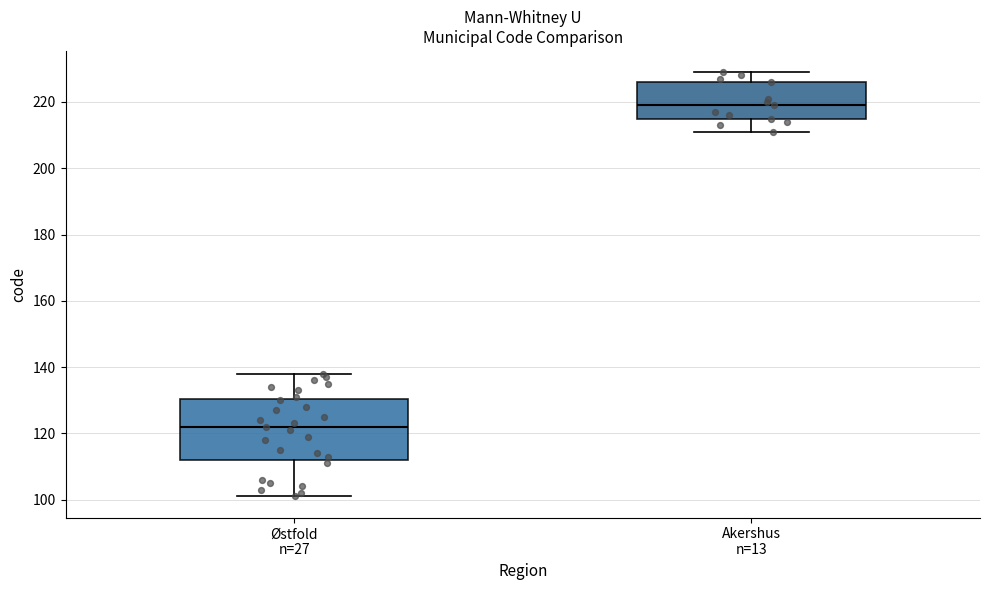

Where does the lower whisker of the box for Akershus n=13 end on the y-axis? The values are not printed on the chart, so give them approximately, as read against the axis.

212